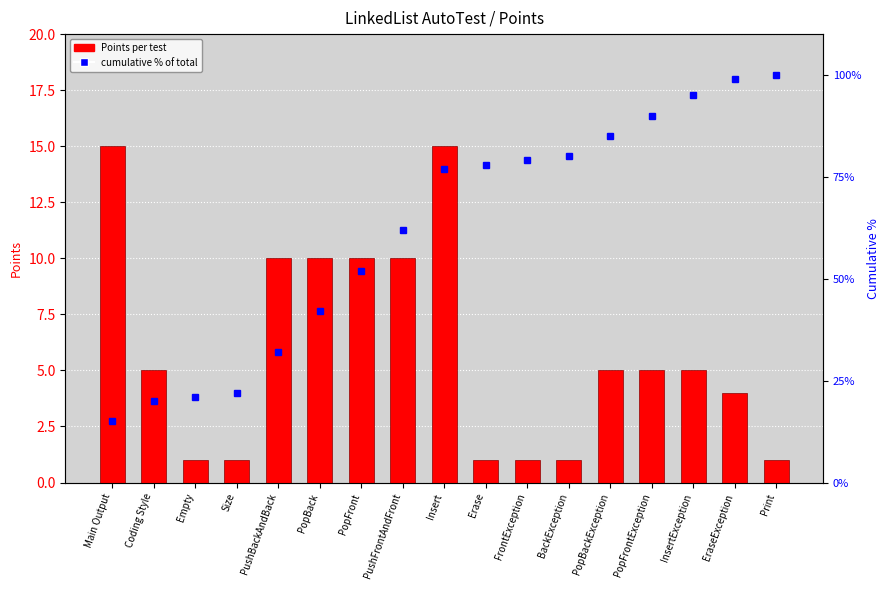

How many values in the Points series exceed 5?

6